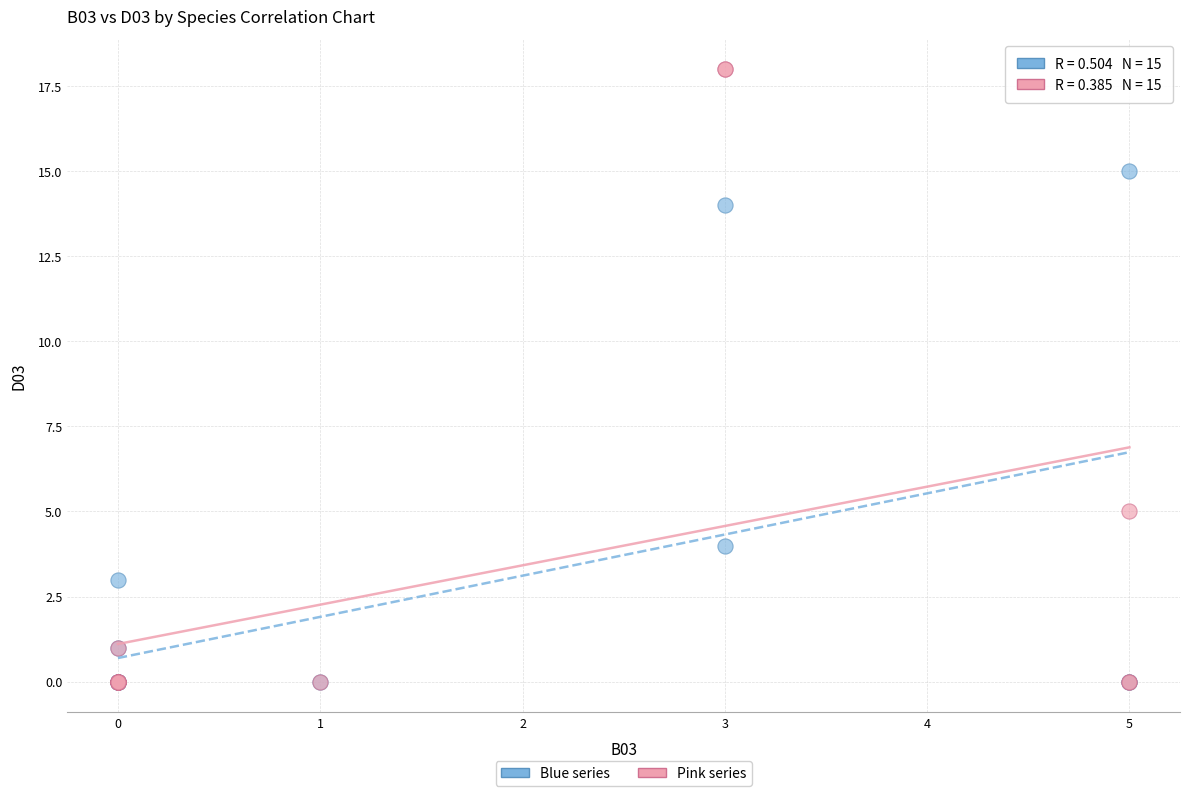

Across all series, what Y value is closest to 9?

5